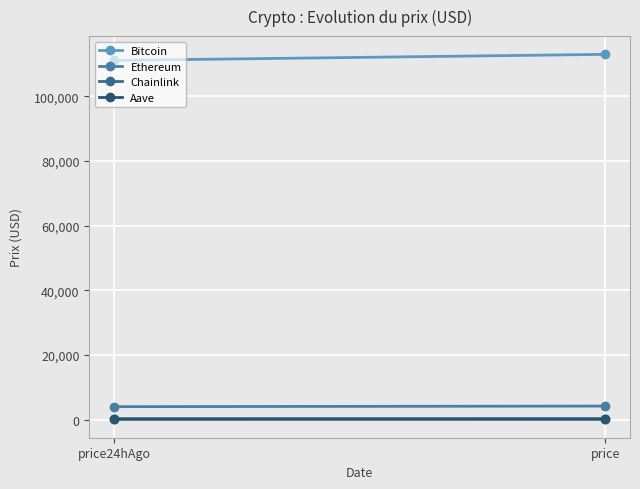

Reading right to left, list all the values displayed in this chart.

Bitcoin: 112937.0	111068.0
Ethereum: 4160.6	3976.5
Chainlink: 21.6	20.9
Aave: 279.0	265.8